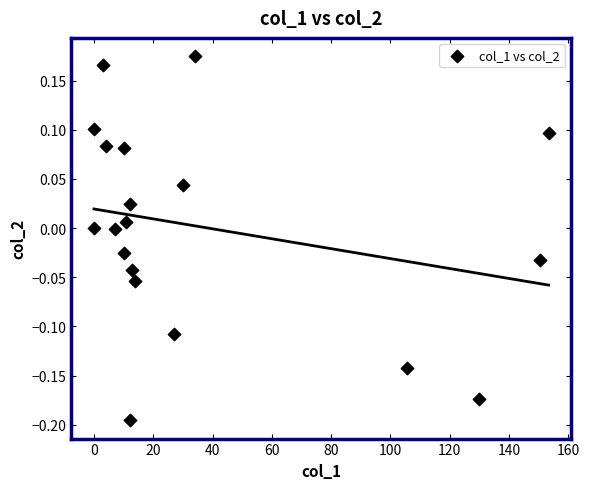

What is the range of X values (max minus min)?

153.4